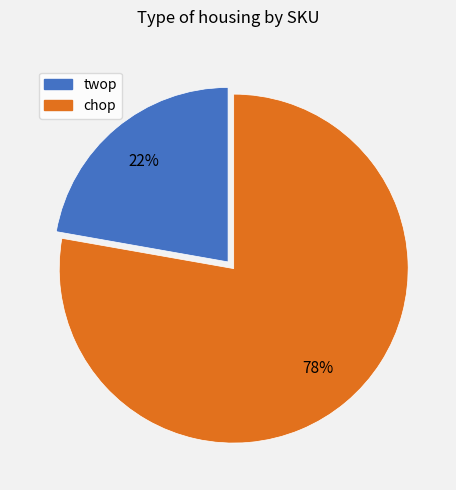

Do twop and chop together represent more than half of the pie?

Yes